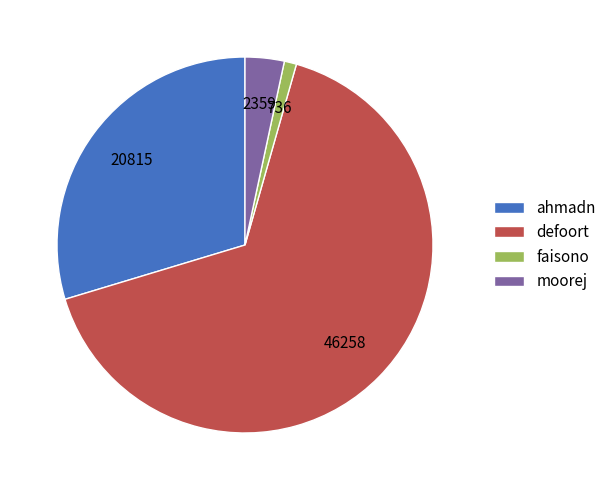

Which slice is the smallest?

faisono